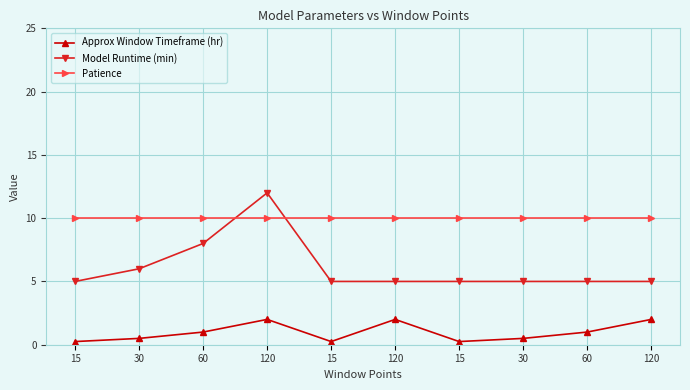

Which category has the lowest value across all series?

15